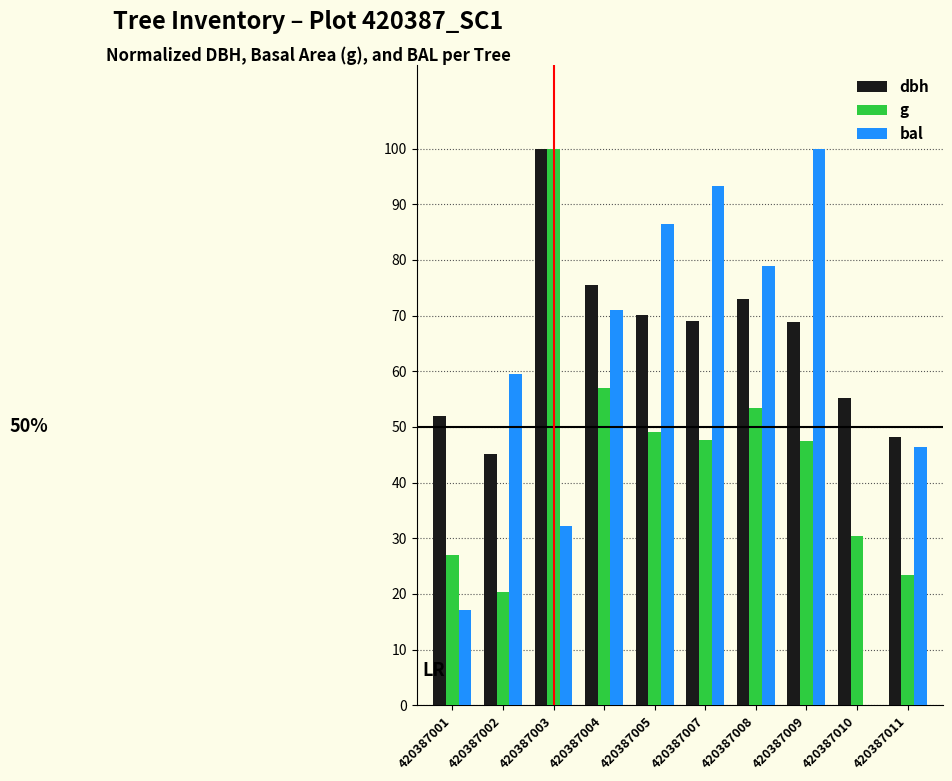

Read the g value at 420387001.

27.0